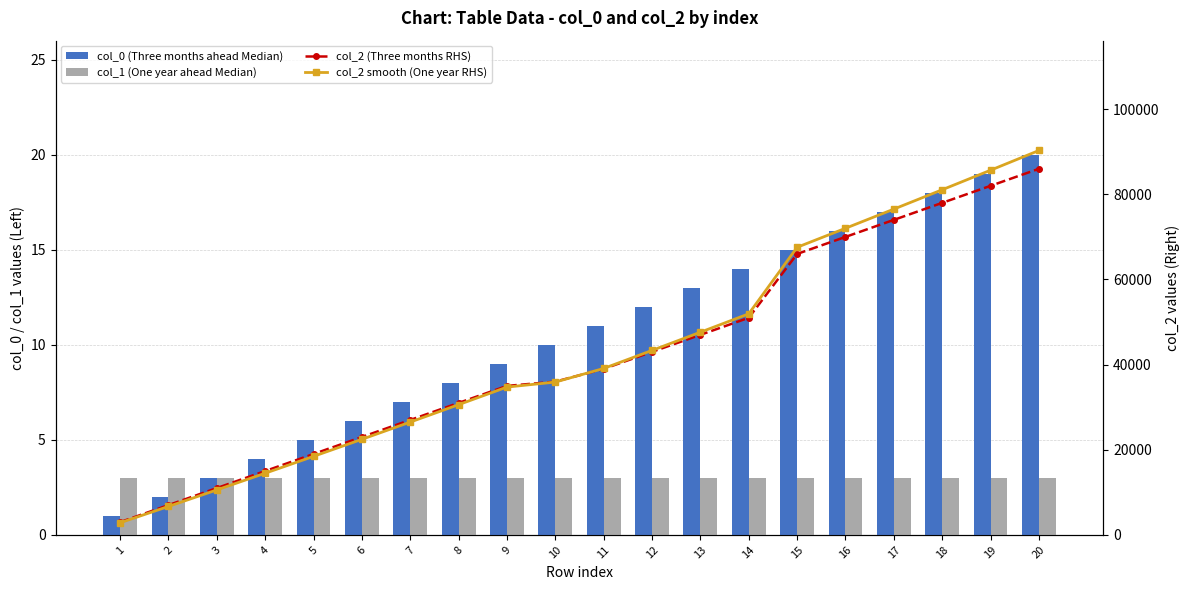

The value of col_1 (One year ahead Median) at 10 is 4.8. True or false?

False